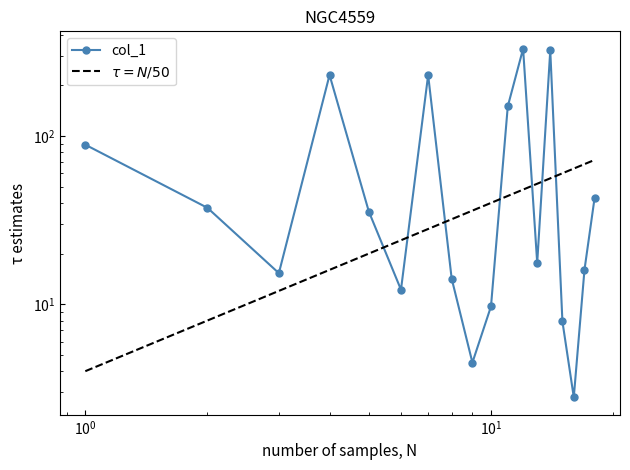

Which series has the largest range (max minus min)?

col_1